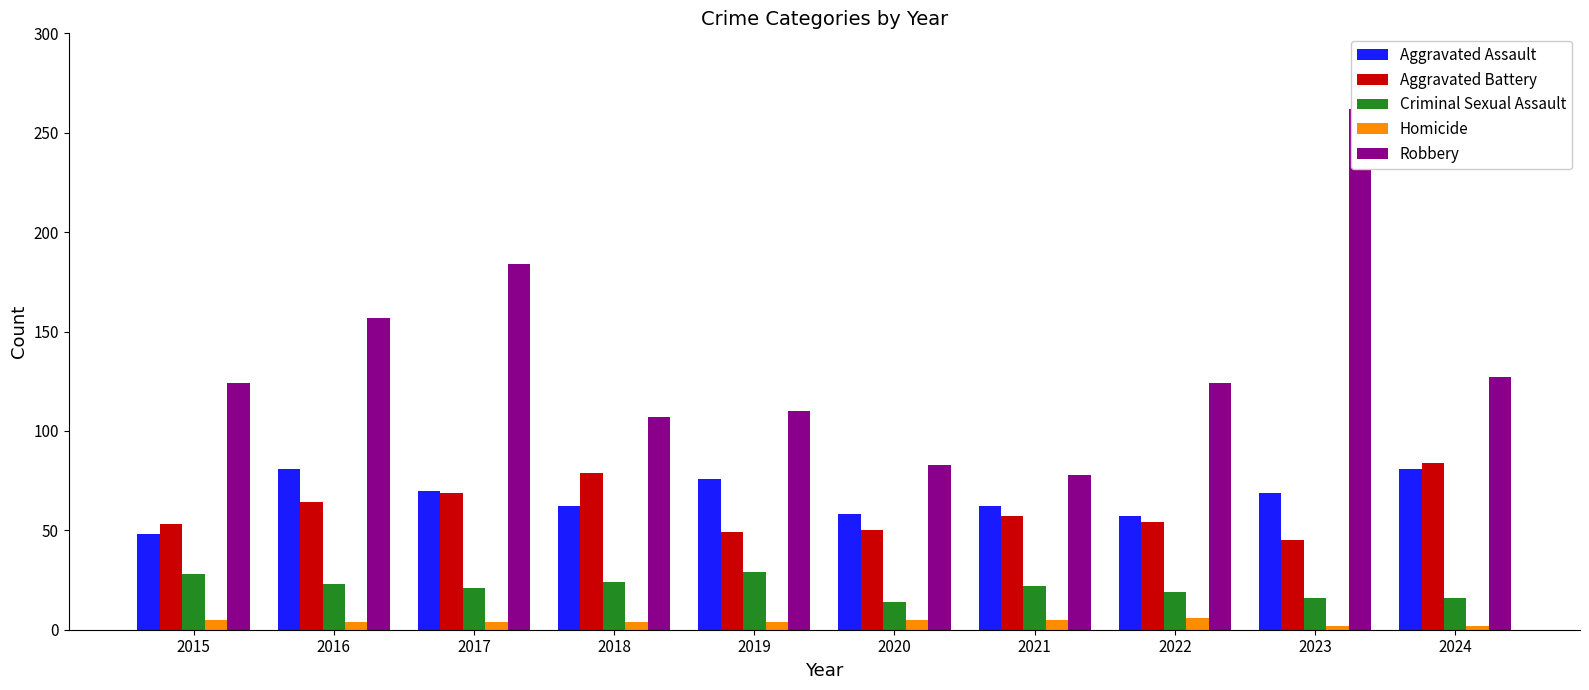

Rank the series at 2021 from highest to lowest value.

Robbery, Aggravated Assault, Aggravated Battery, Criminal Sexual Assault, Homicide